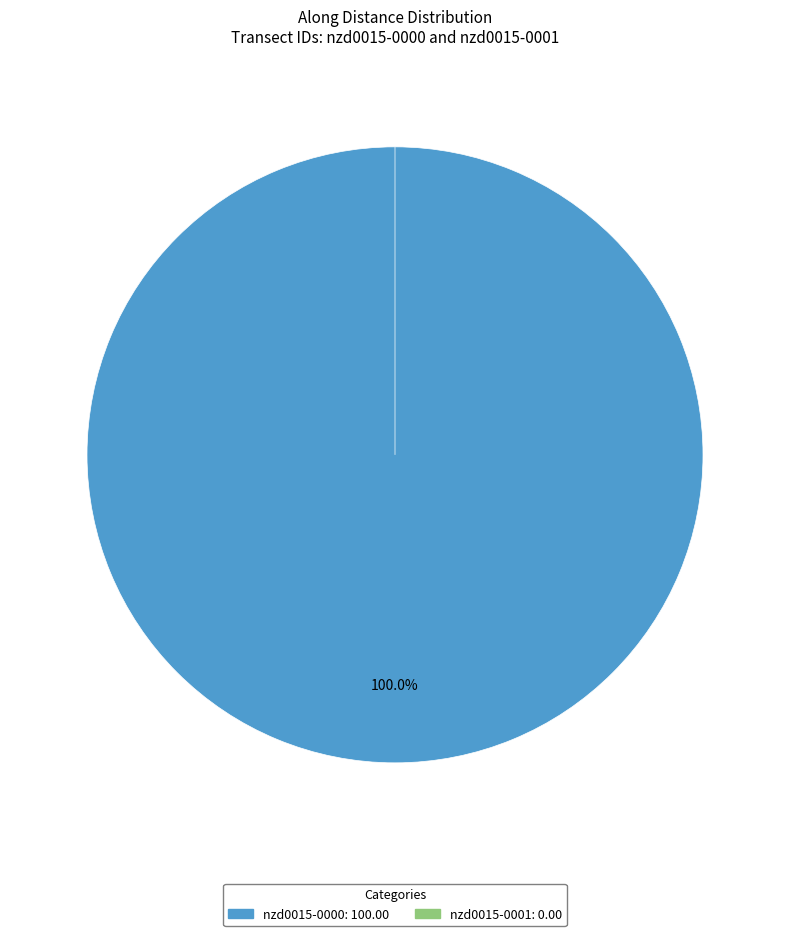

What is the smallest slice in the pie chart?

nzd0015-0001